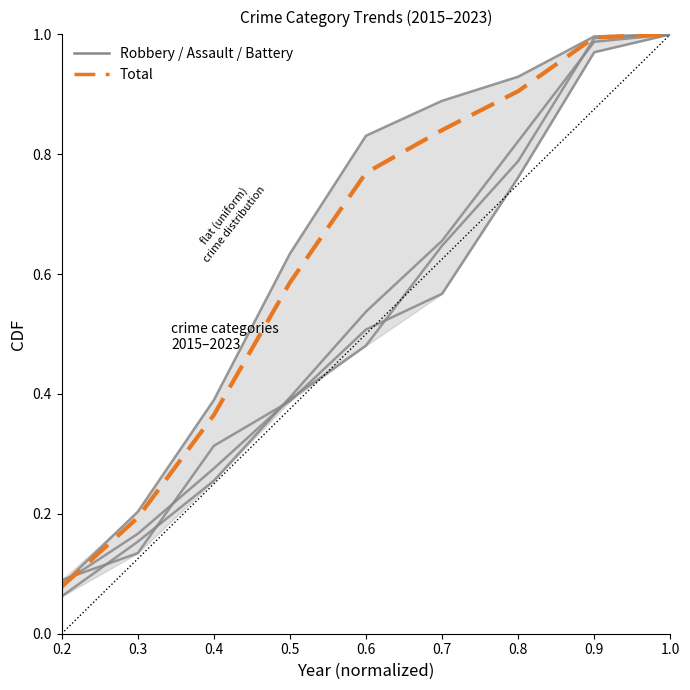

At which category is the sum across all series the highest?

1.0